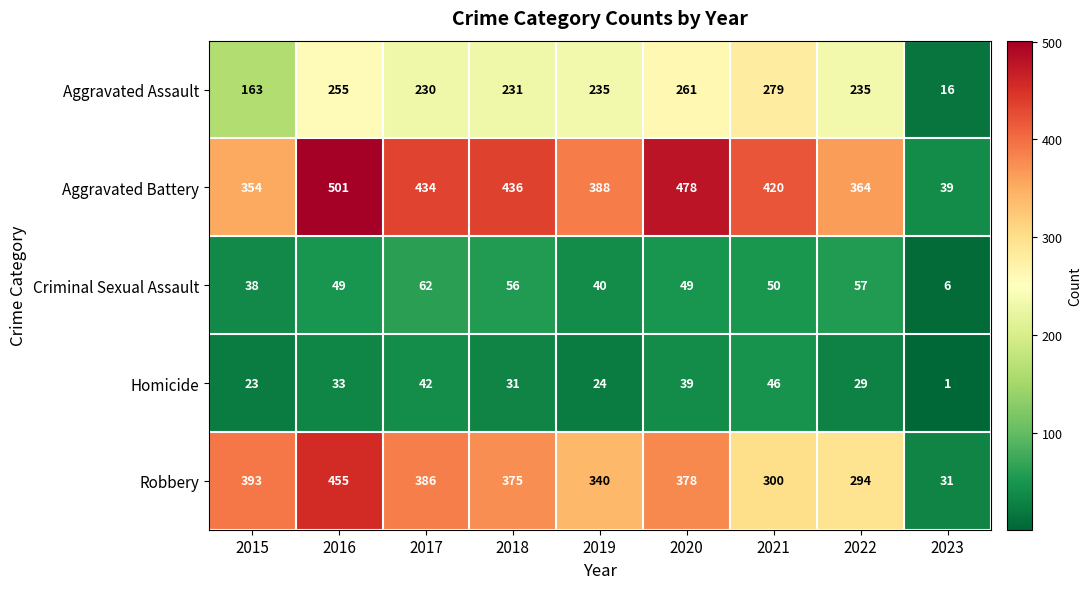

At which category does the chart reach its peak across all series?

2016